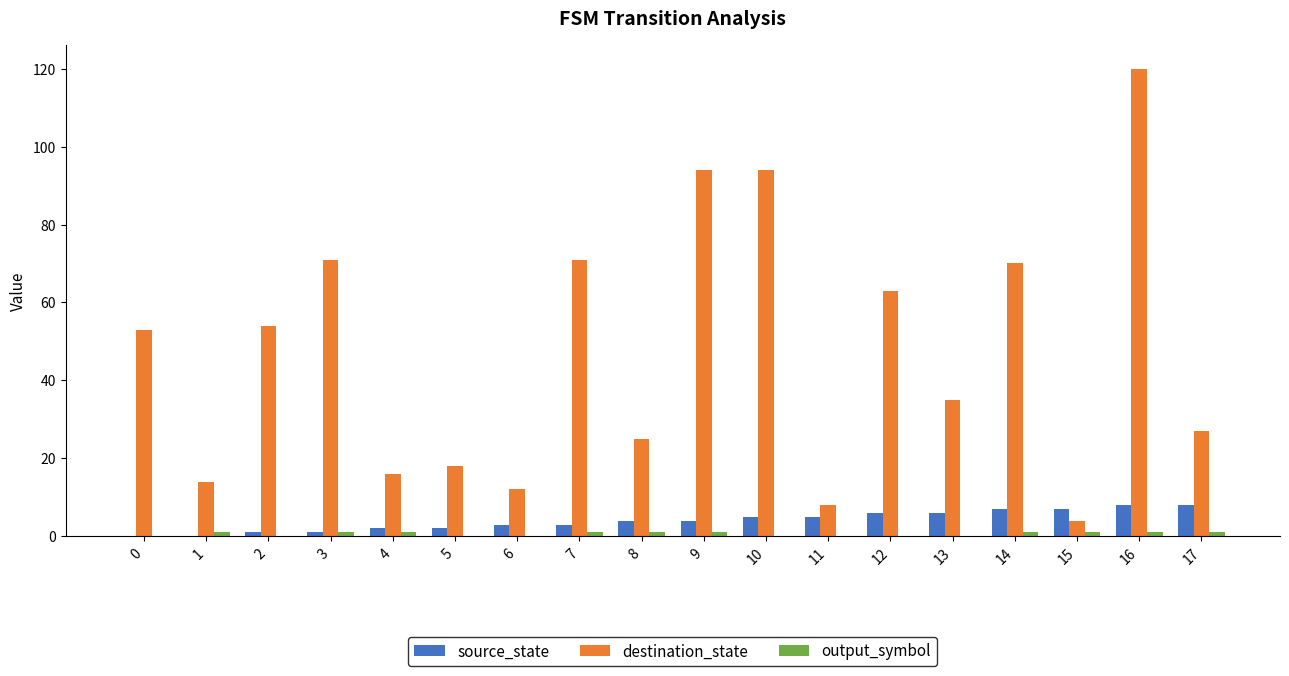

Which series changed the most between 6 and 8?

destination_state